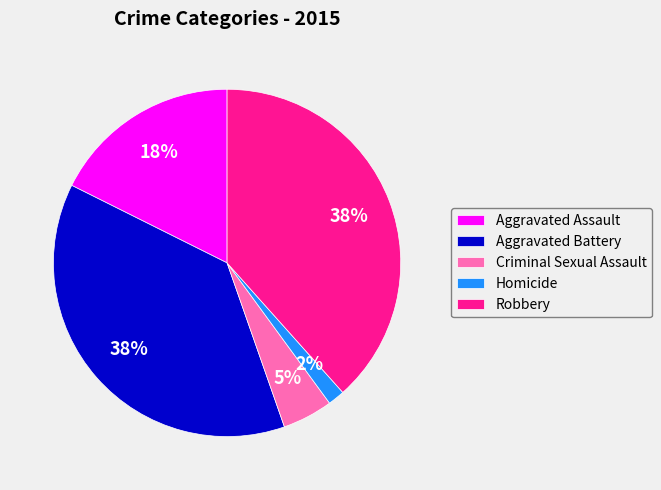

Which slice is the smallest?

Homicide